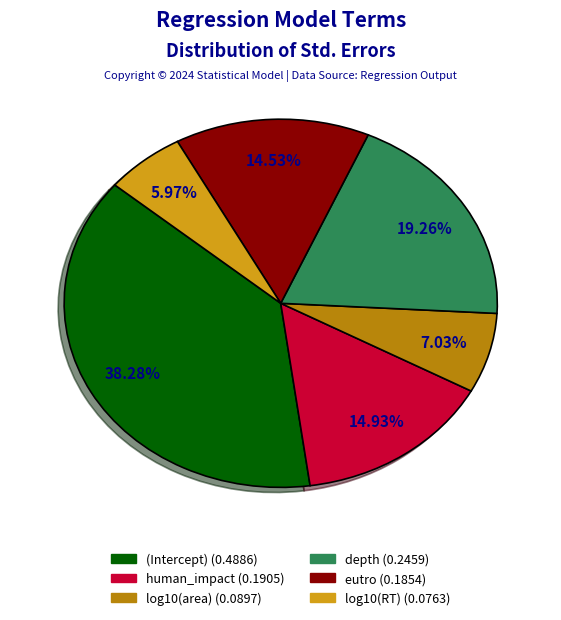

Which category has the biggest portion of the pie?

(Intercept)